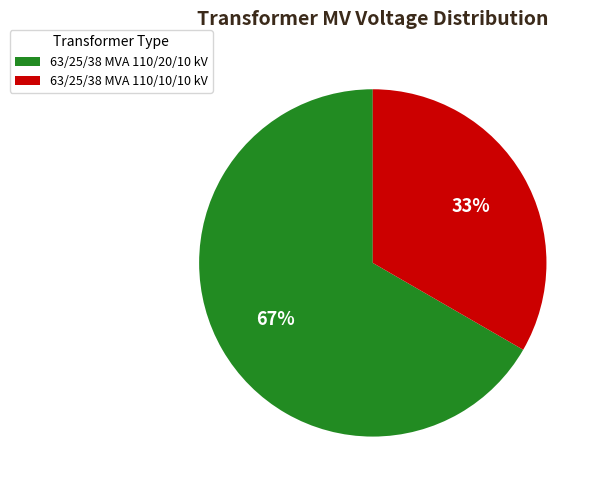

Which slice is the largest?

63/25/38 MVA 110/20/10 kV